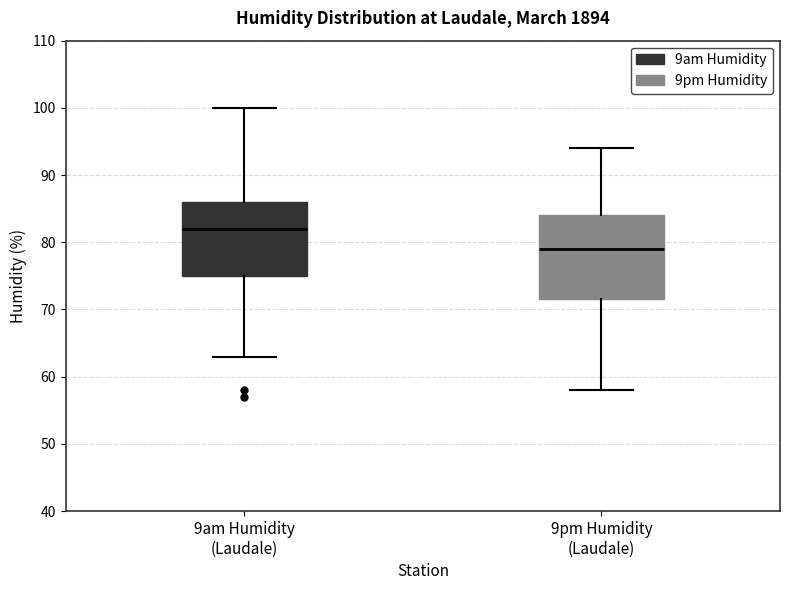

Reading left to right, read every box against the y-axis: the position of its median line, the range the box covers, and the ends of its whiskers. The values are not printed on the chart, so give them approximately, as read against the axis.

9am Humidity (Laudale): median 82, box 75 to 86, whiskers 63 to 100
9pm Humidity (Laudale): median 79, box 72 to 84, whiskers 58 to 94